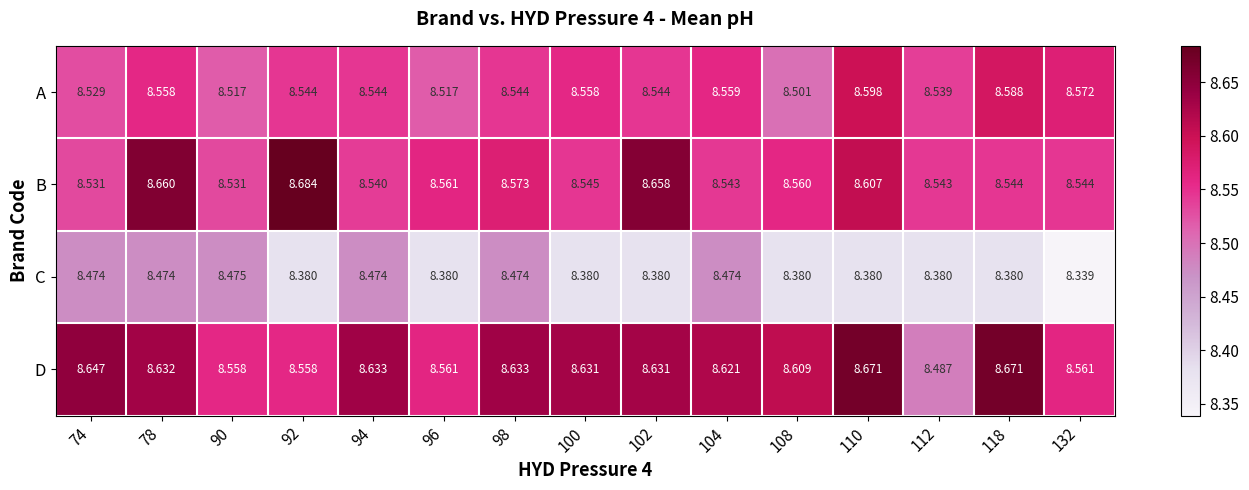

Which series has the largest range (max minus min)?

D